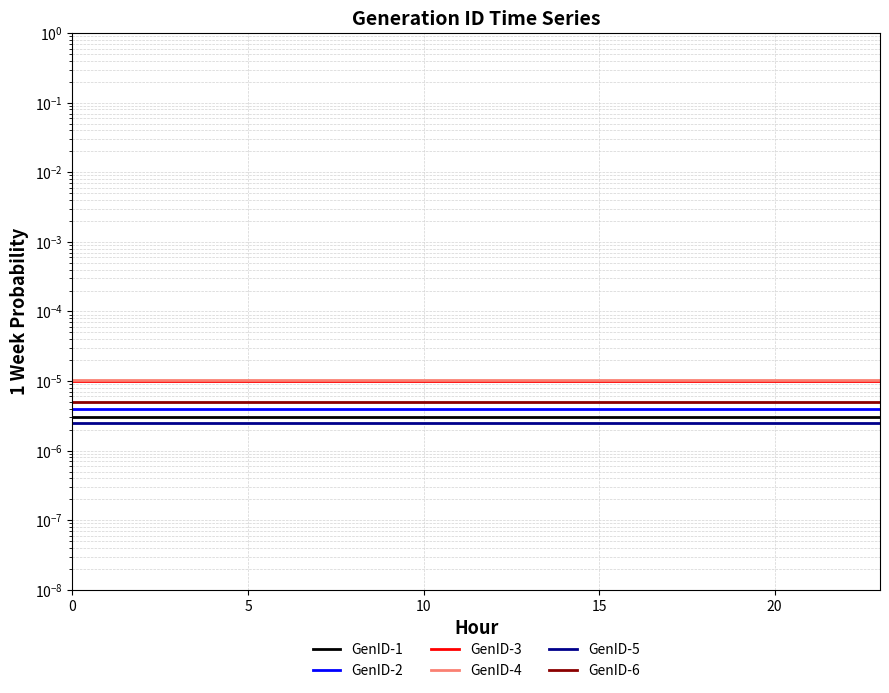

The GenID-1 series shows 0.0 at 15. True or false?

True